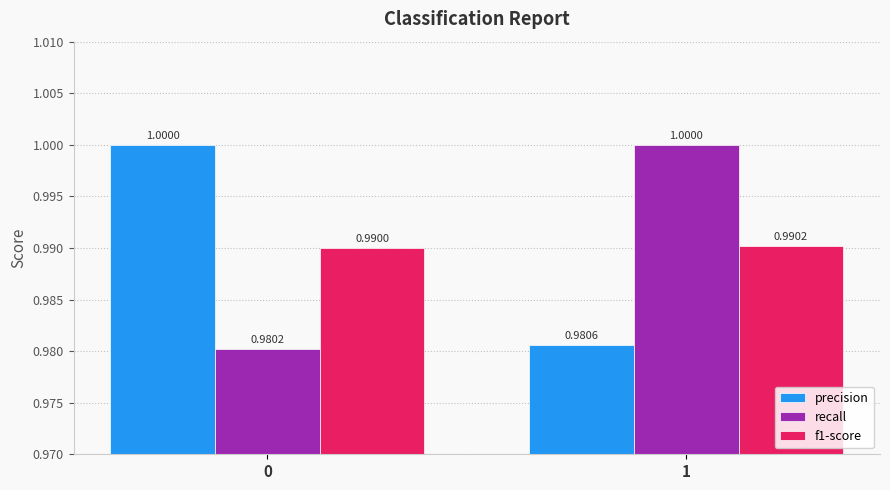

What is the average value of the precision series?

1.0